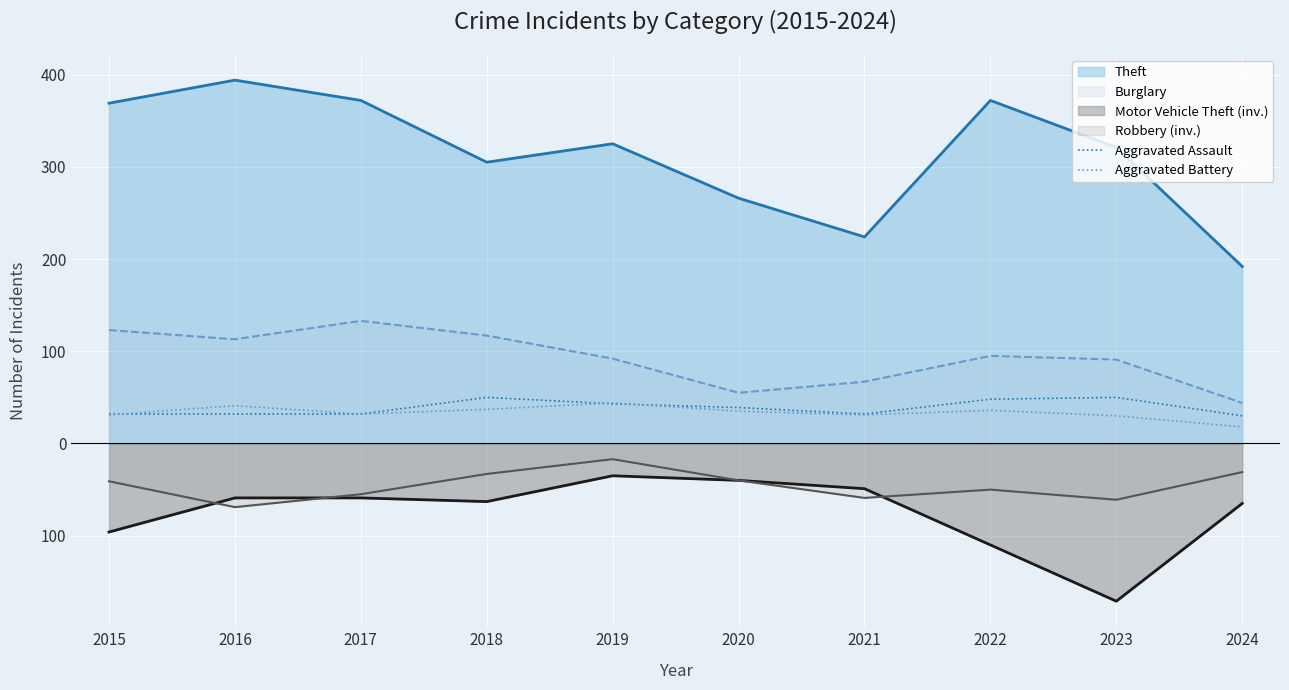

What is the value of the Aggravated Assault point at the 10th from the left?

30